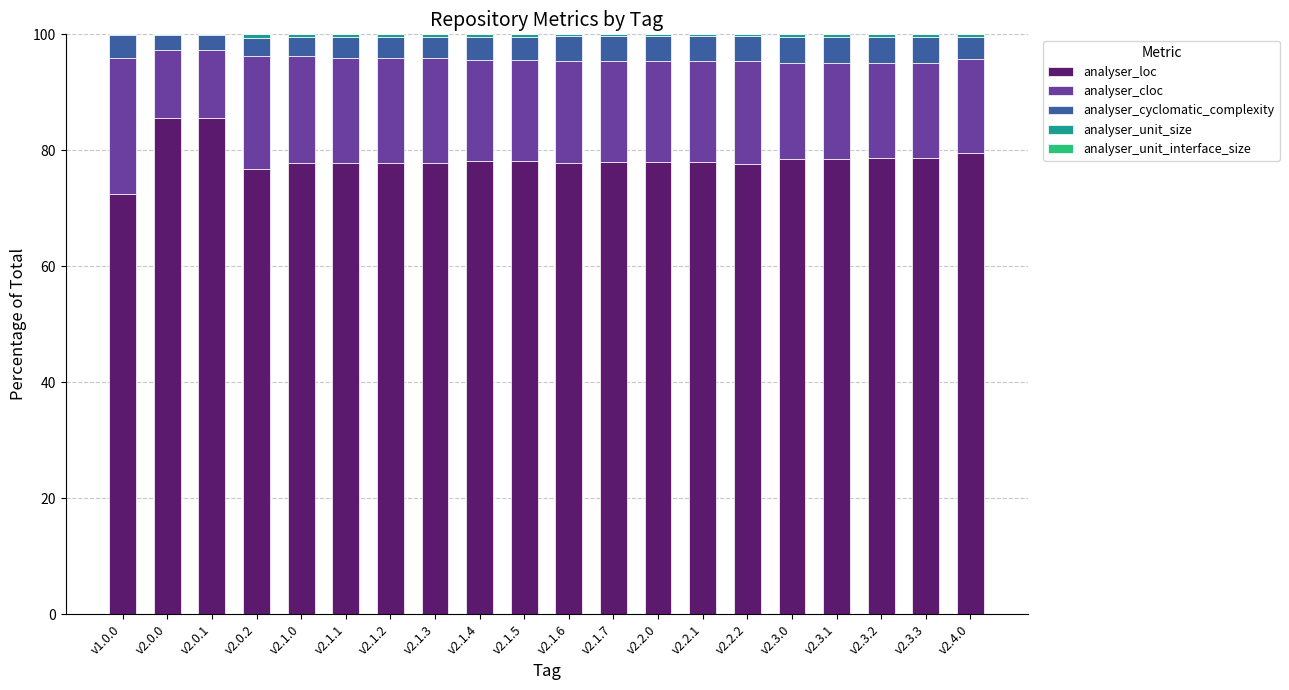

What is the sum of all analyser_loc values?

1571.6